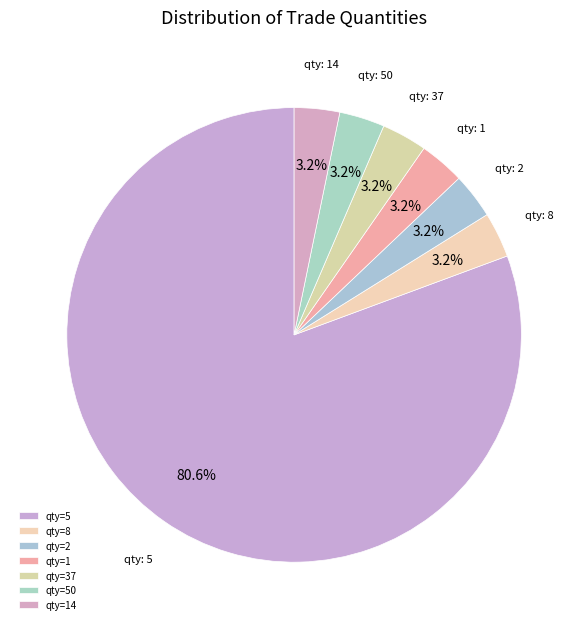

Is there any slice that represents more than half of the pie?

Yes